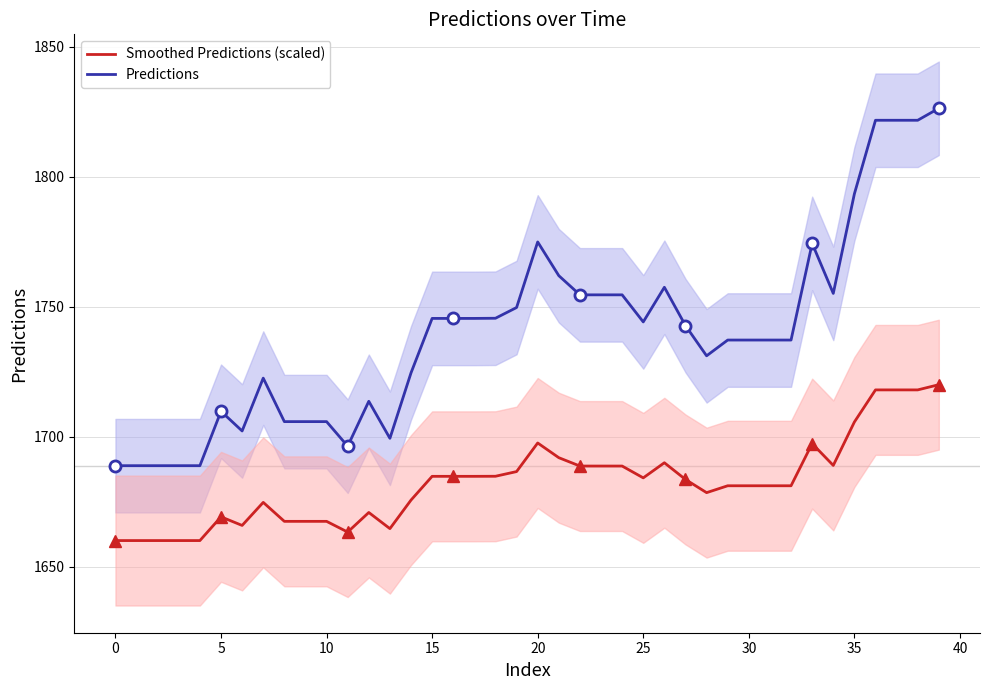

What is the sum of all Predictions values?

69601.0